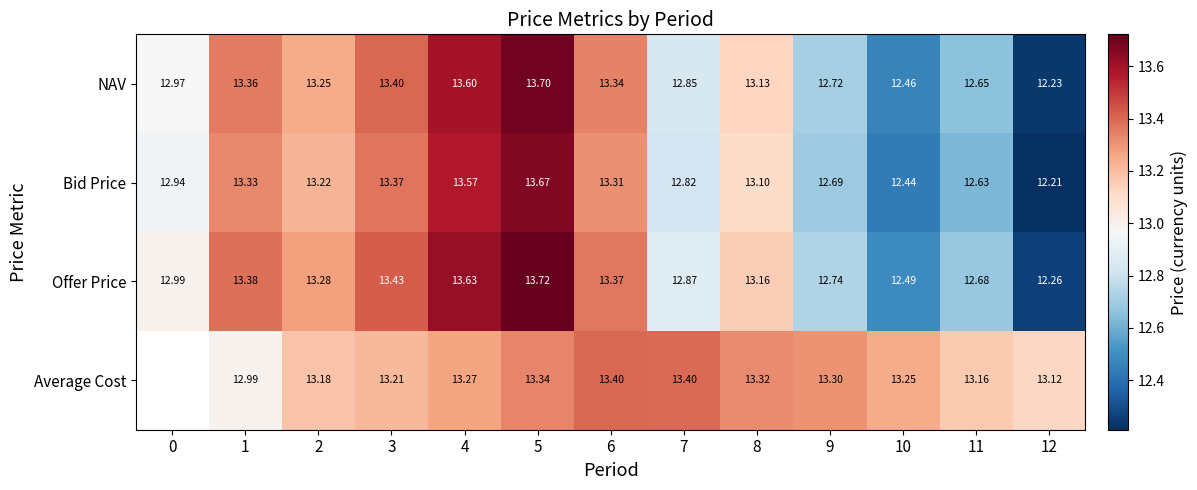

Rank the series at 2 from lowest to highest value.

Average Cost, Bid Price, NAV, Offer Price